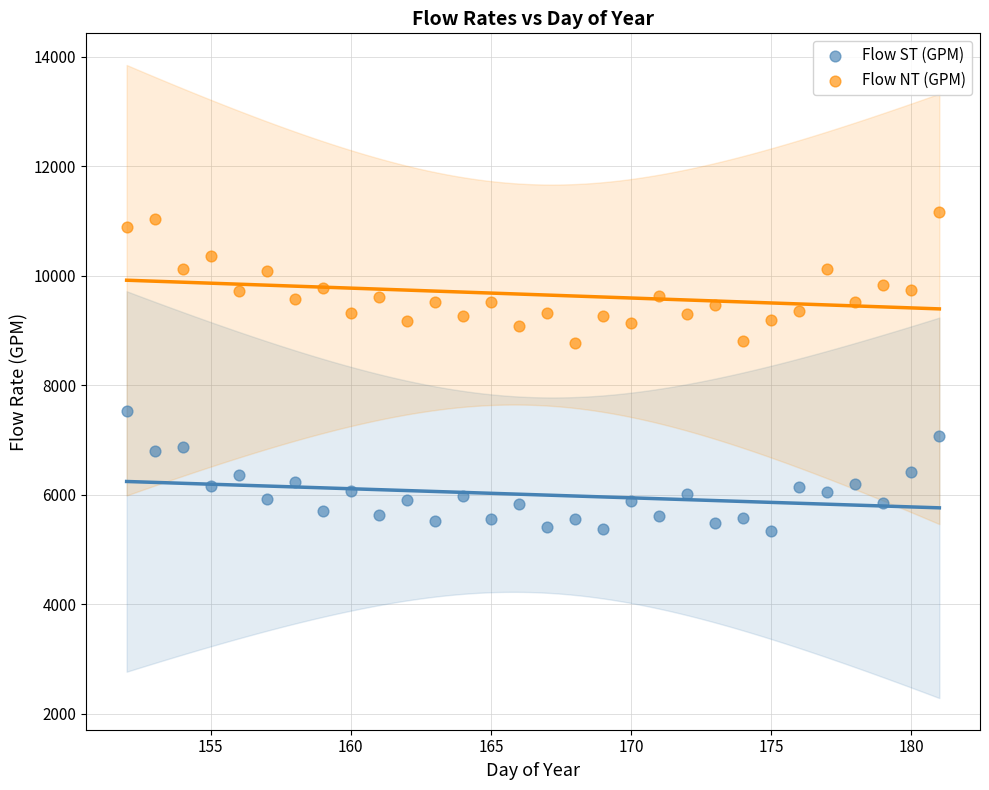

Across all data points, what is the range of Y values (max minus min)?

5844.1